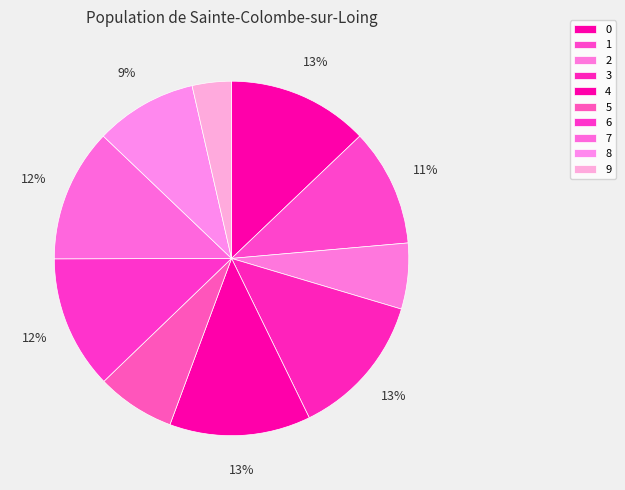

How many slices are in this pie chart?

10